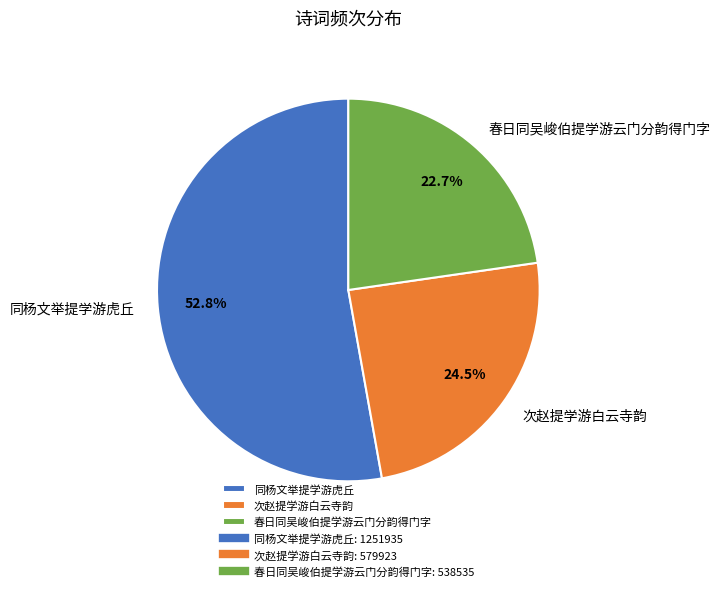

What is the total percentage of 春日同吴峻伯提学游云门分韵得门字 and 次赵提学游白云寺韵?

47.2%